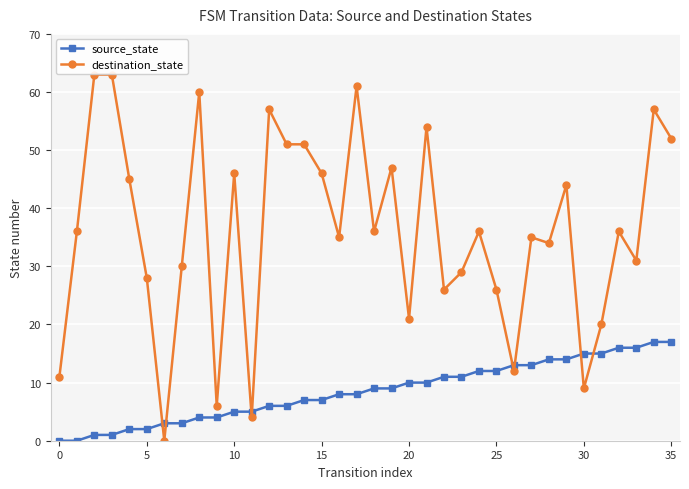

True or false: destination_state has more than 0 interior local peaks.

True